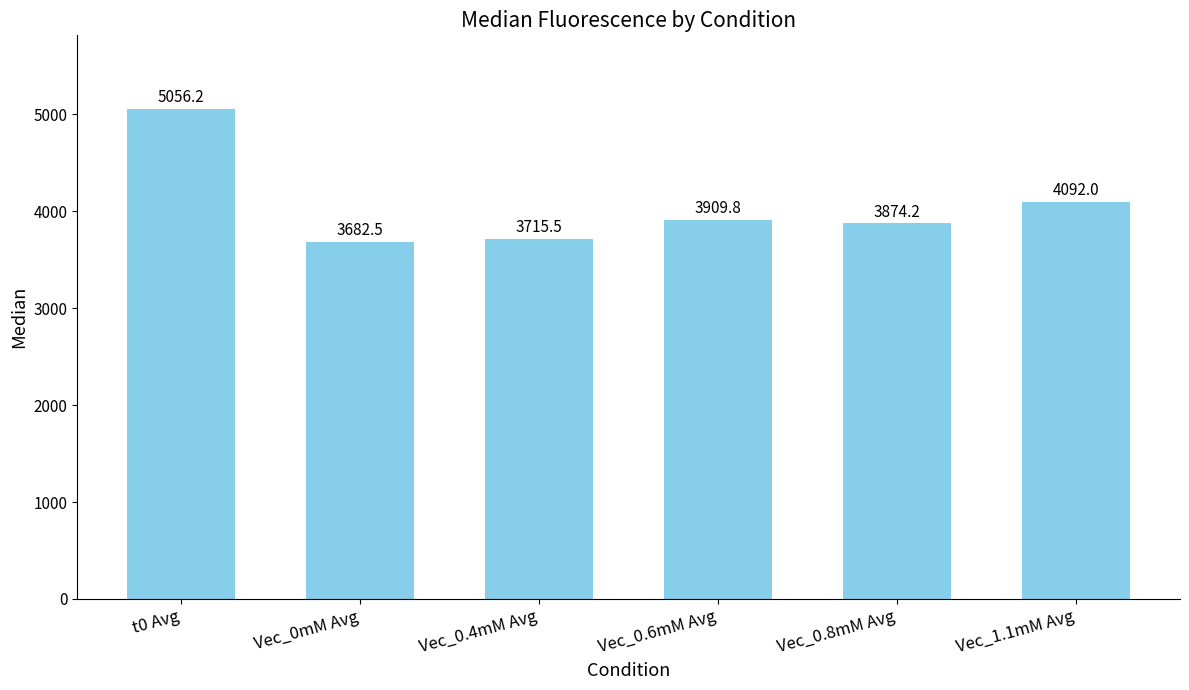

What is the value of the 6th bar from the left?

4092.0